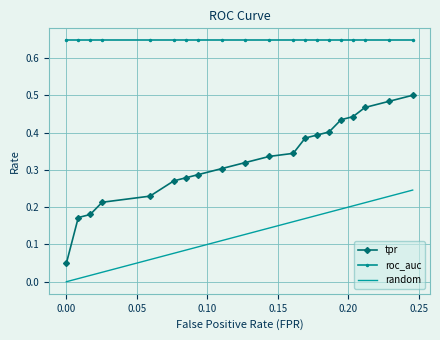

What is the value of the tpr point at the 8th from the left?

0.3